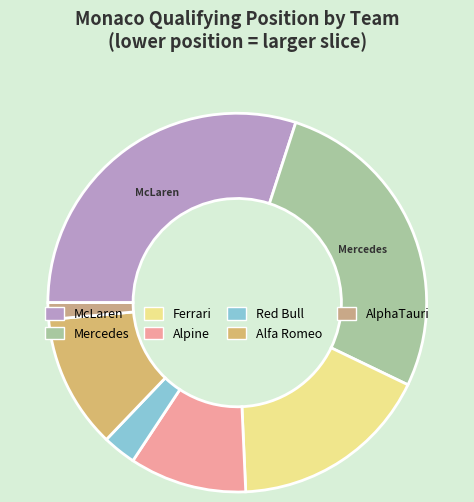

Count the number of slices in the pie.

7